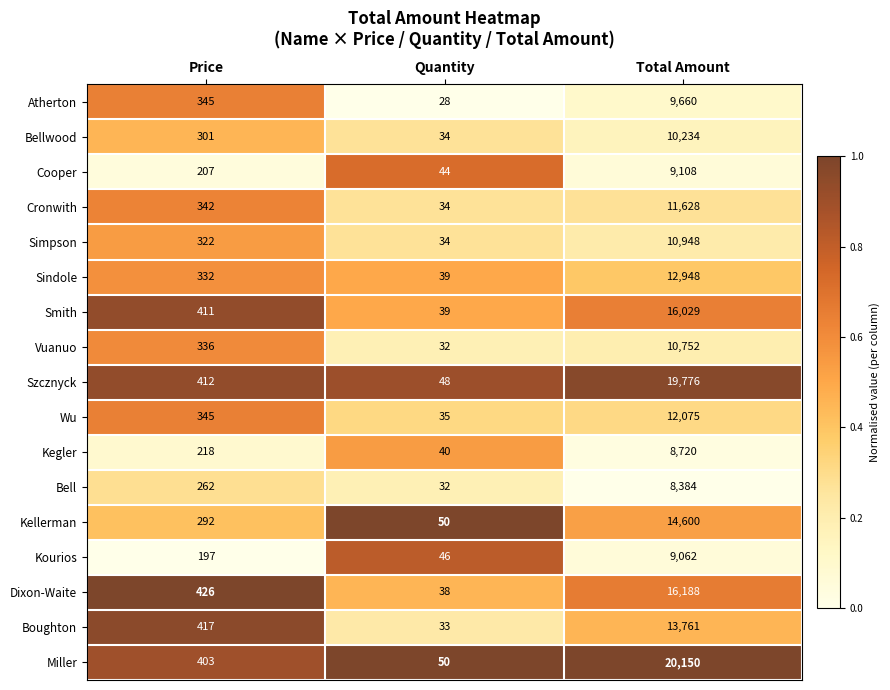

Rank the series at Total Amount from lowest to highest value.

Bell, Kegler, Kourios, Cooper, Atherton, Bellwood, Vuanuo, Simpson, Cronwith, Wu, Sindole, Boughton, Kellerman, Smith, Dixon-Waite, Szcznyck, Miller